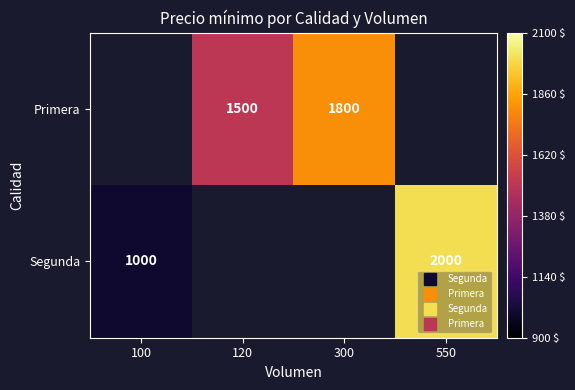

Count the number of categories in the chart.

4